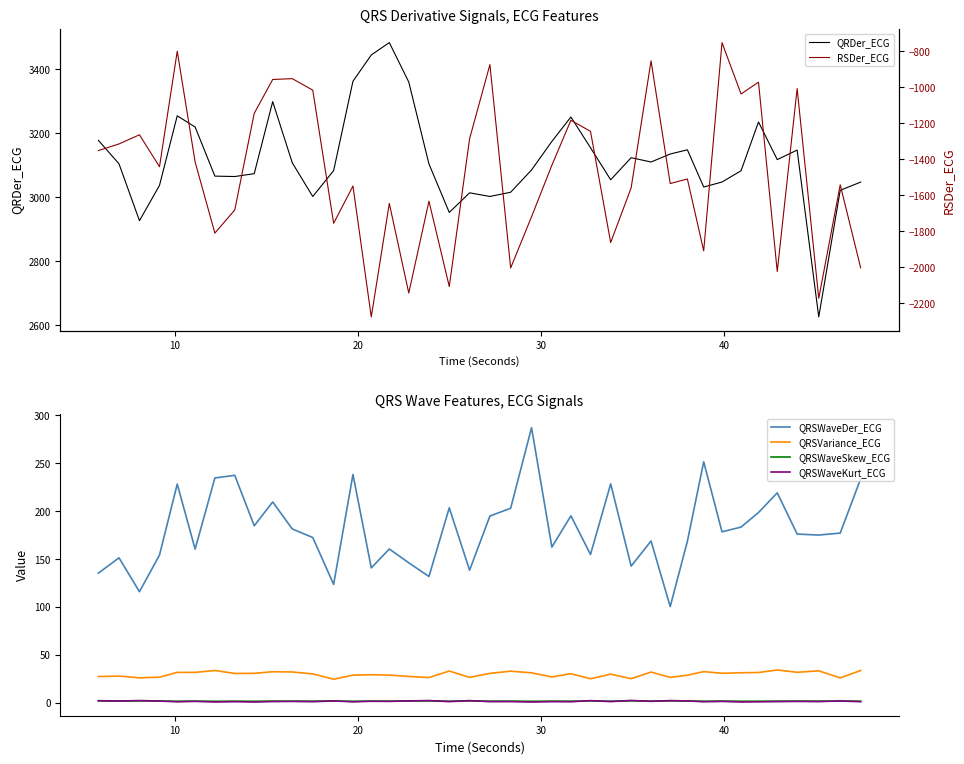

True or false: QRSVariance_ECG and RSDer_ECG cross at least once.

False